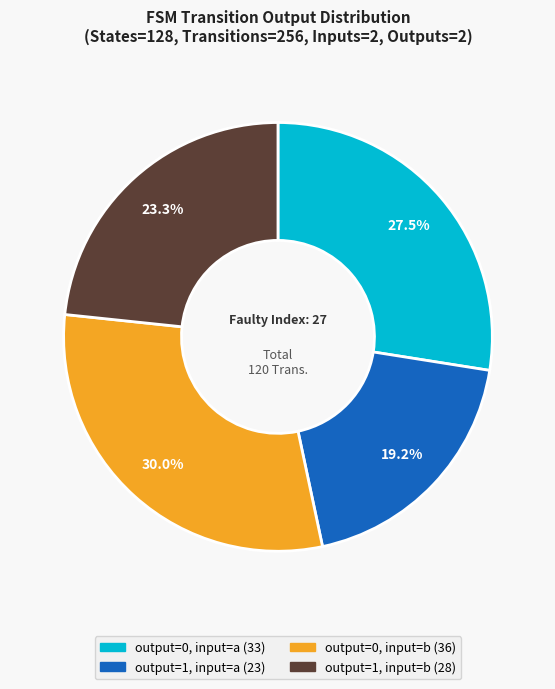

To the nearest percent, what is the difference between the largest and smallest slice percentages?

11%